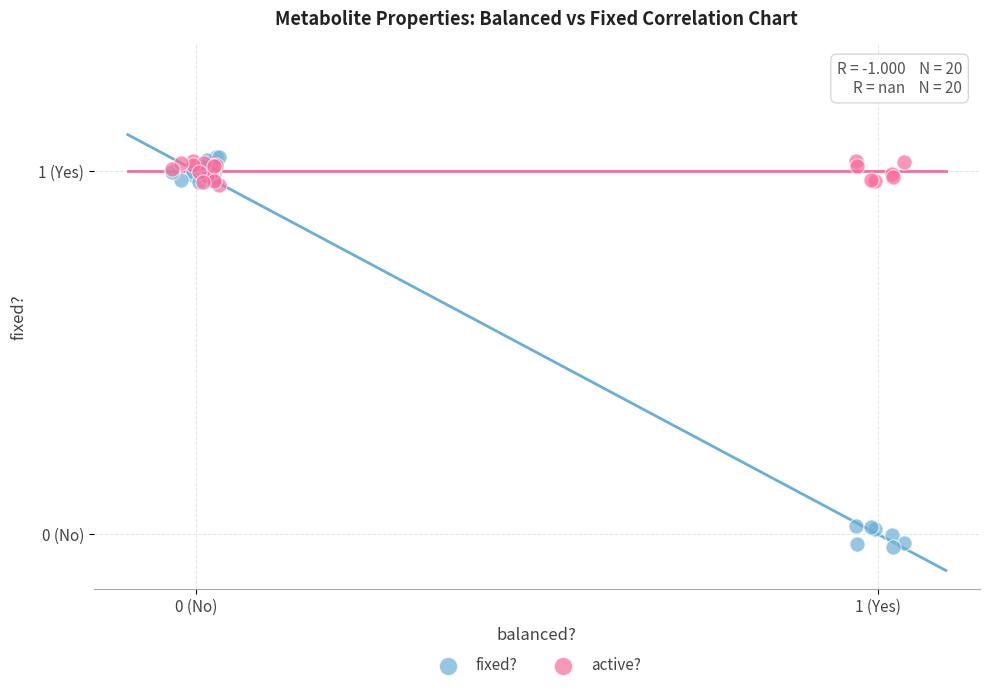

What are all the series names shown in the legend?

fixed?, active?